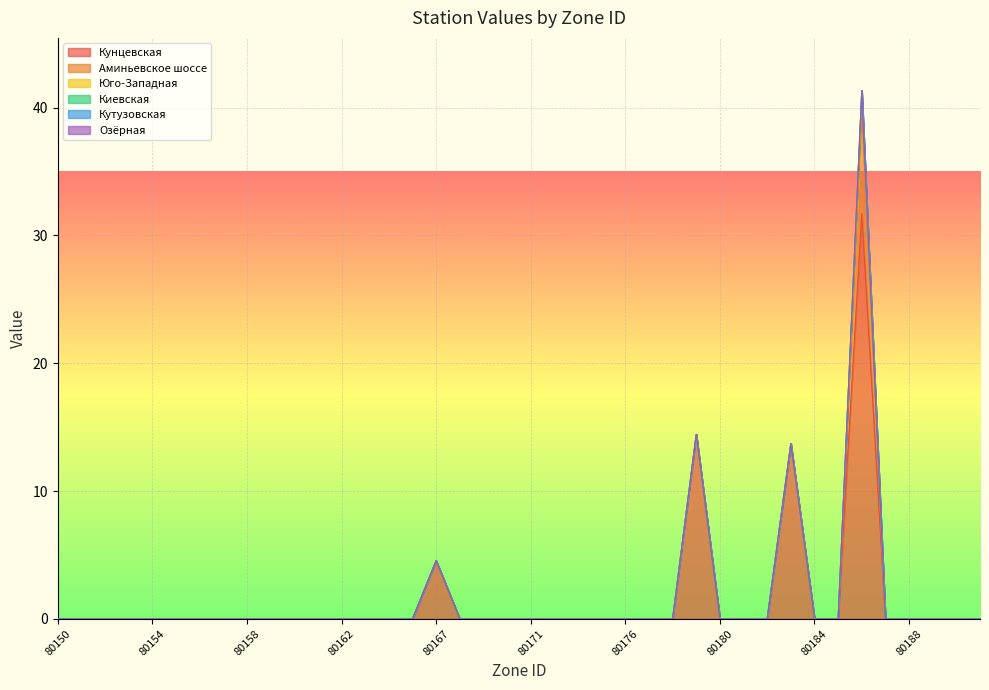

Reading left to right, what are all the values shown in this chart?

Кунцевская: 0.0	0.0	0.0	0.0	0.0	0.0	0.0	0.0	0.0	0.0	0.0	0.0	0.0	0.0	0.0	0.0	4.5	0.0	0.0	0.0	0.0	0.0	0.0	0.0	0.0	0.0	0.0	14.4	0.0	0.0	0.0	13.7	0.0	0.0	31.7	0.0	0.0	0.0	0.0	0.0
Аминьевское шоссе: 0.0	0.0	0.0	0.0	0.0	0.0	0.0	0.0	0.0	0.0	0.0	0.0	0.0	0.0	0.0	0.0	0.0	0.0	0.0	0.0	0.0	0.0	0.0	0.0	0.0	0.0	0.0	0.0	0.0	0.0	0.0	0.0	0.0	0.0	7.9	0.0	0.0	0.0	0.0	0.0
Юго-Западная: 0.0	0.0	0.0	0.0	0.0	0.0	0.0	0.0	0.0	0.0	0.0	0.0	0.0	0.0	0.0	0.0	0.0	0.0	0.0	0.0	0.0	0.0	0.0	0.0	0.0	0.0	0.0	0.0	0.0	0.0	0.0	0.0	0.0	0.0	1.8	0.0	0.0	0.0	0.0	0.0
Киевская: 0.0	0.0	0.0	0.0	0.0	0.0	0.0	0.0	0.0	0.0	0.0	0.0	0.0	0.0	0.0	0.0	0.0	0.0	0.0	0.0	0.0	0.0	0.0	0.0	0.0	0.0	0.0	0.0	0.0	0.0	0.0	0.0	0.0	0.0	0.0	0.0	0.0	0.0	0.0	0.0
Кутузовская: 0.0	0.0	0.0	0.0	0.0	0.0	0.0	0.0	0.0	0.0	0.0	0.0	0.0	0.0	0.0	0.0	0.0	0.0	0.0	0.0	0.0	0.0	0.0	0.0	0.0	0.0	0.0	0.0	0.0	0.0	0.0	0.0	0.0	0.0	0.0	0.0	0.0	0.0	0.0	0.0
Озёрная: 0.0	0.0	0.0	0.0	0.0	0.0	0.0	0.0	0.0	0.0	0.0	0.0	0.0	0.0	0.0	0.0	0.0	0.0	0.0	0.0	0.0	0.0	0.0	0.0	0.0	0.0	0.0	0.0	0.0	0.0	0.0	0.0	0.0	0.0	0.0	0.0	0.0	0.0	0.0	0.0